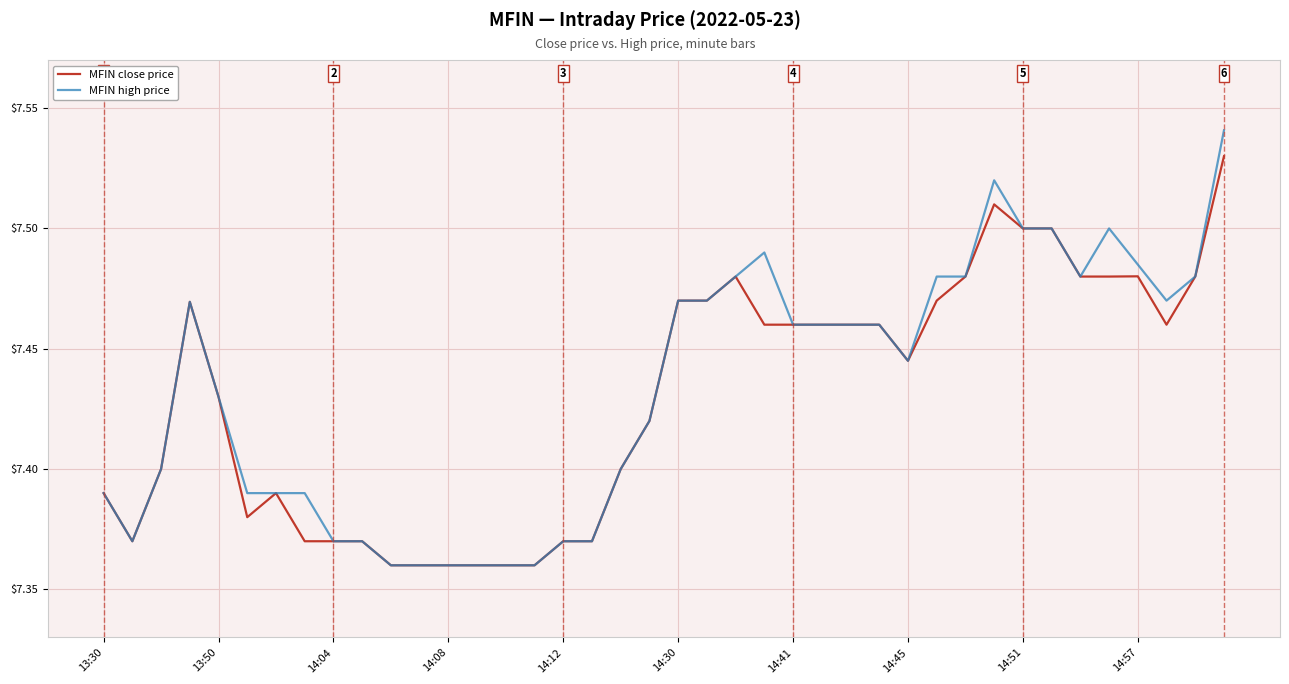

Which series has the widest spread of values?

MFIN high price